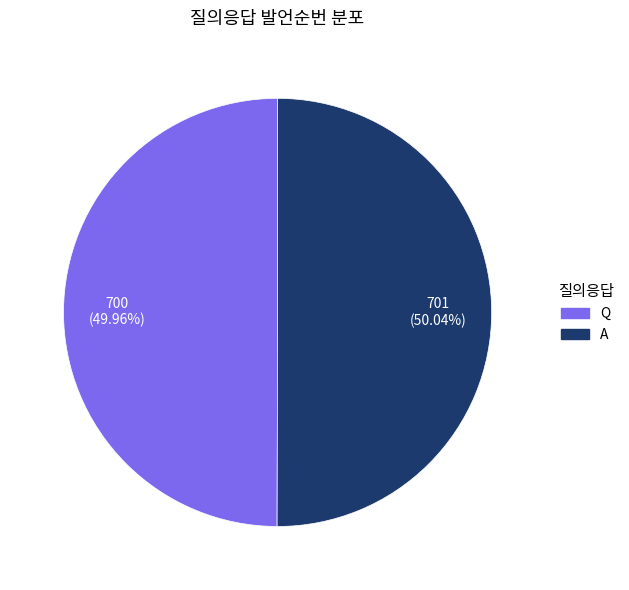

How many segments does this pie chart have?

2